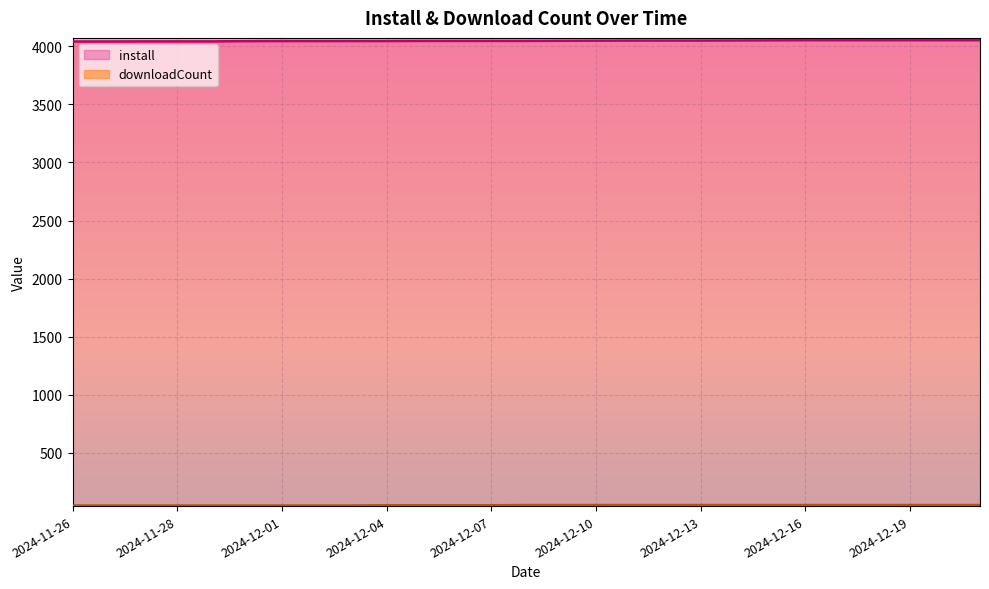

Which series changed the most between 2024-11-28 and 2024-12-01?

install